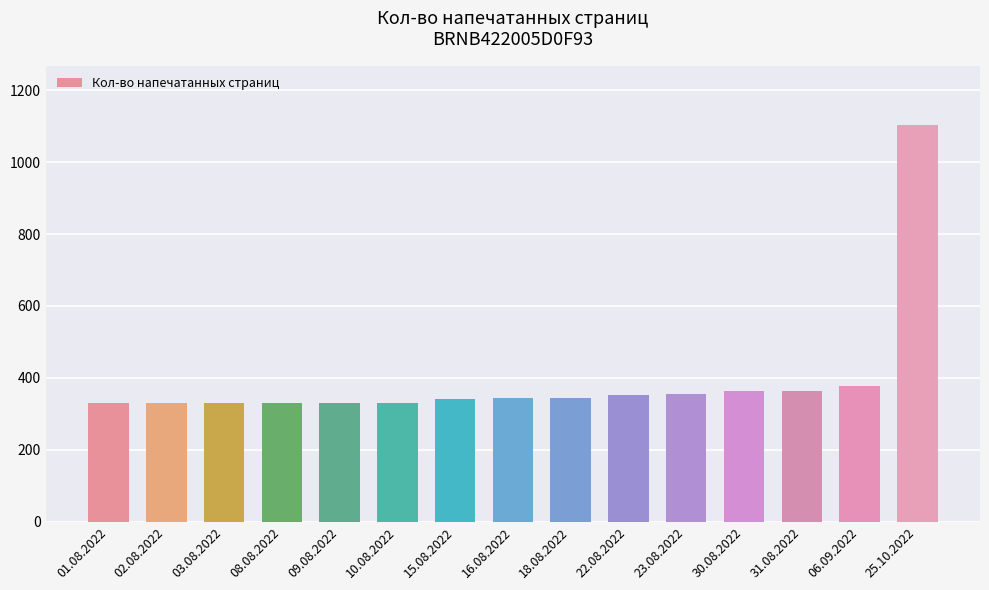

How many values are below 344?

7